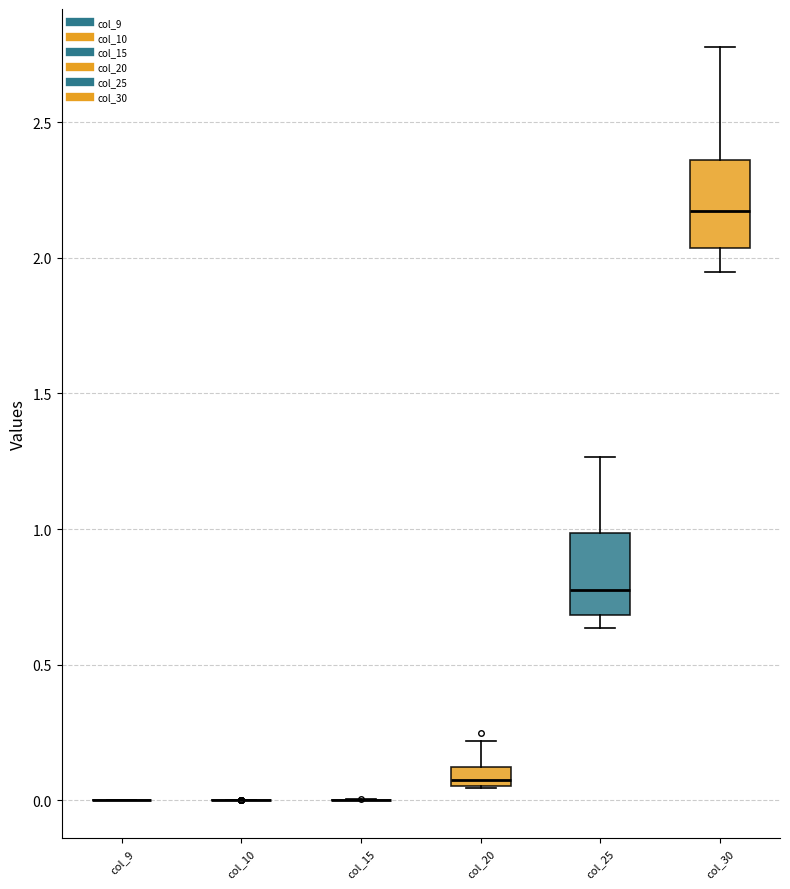

Where is the upper edge of the box for col_30 on the y-axis? The values are not printed on the chart, so give them approximately, as read against the axis.

2.35